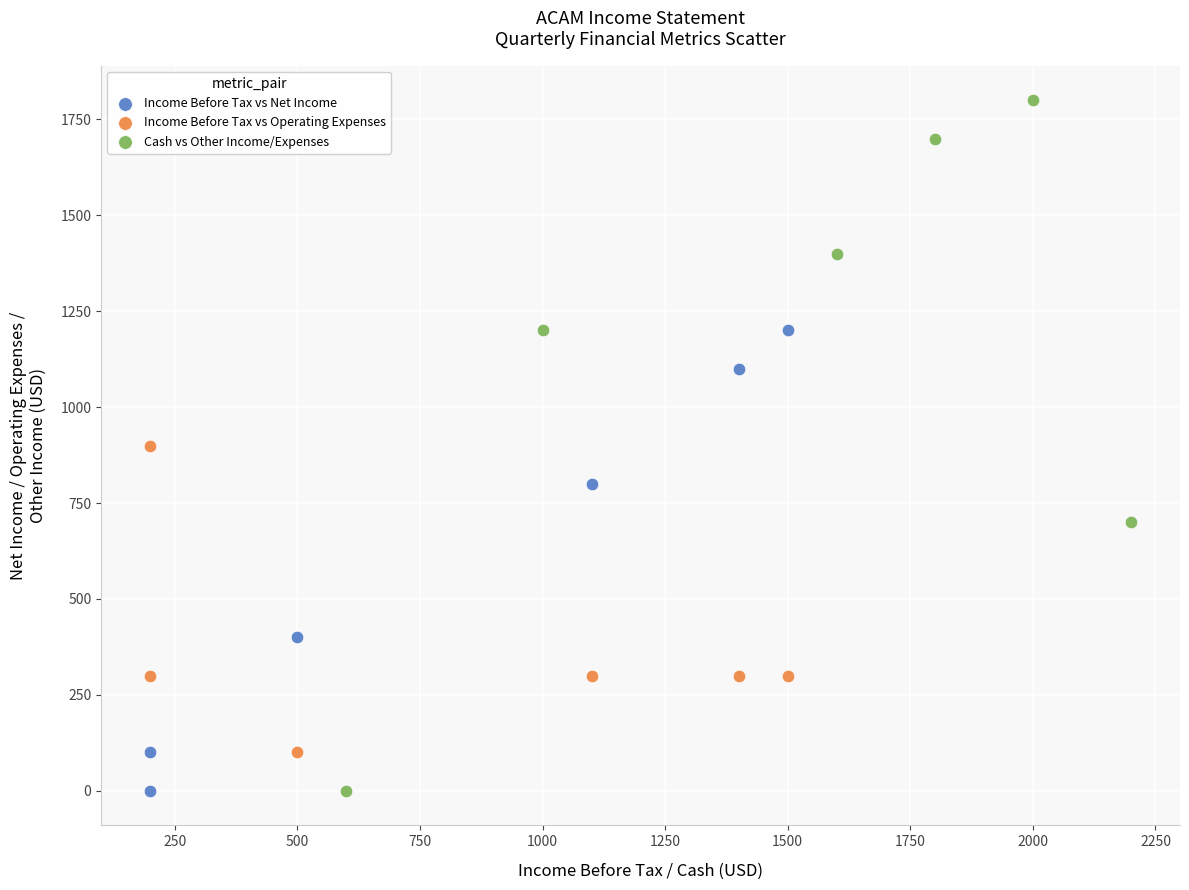

Which series has the widest spread of Y values?

Cash vs Other Income/Expenses